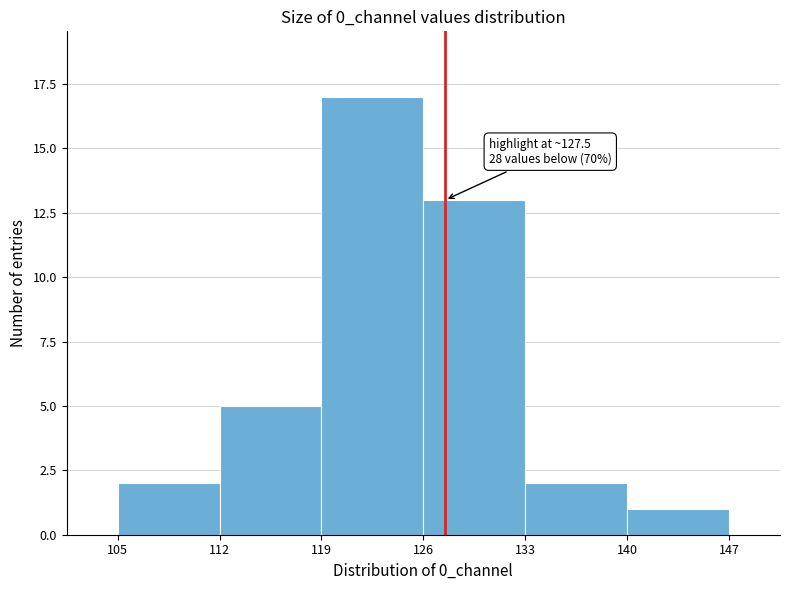

Over which range of the x-axis is the bar tallest?

119 to 126